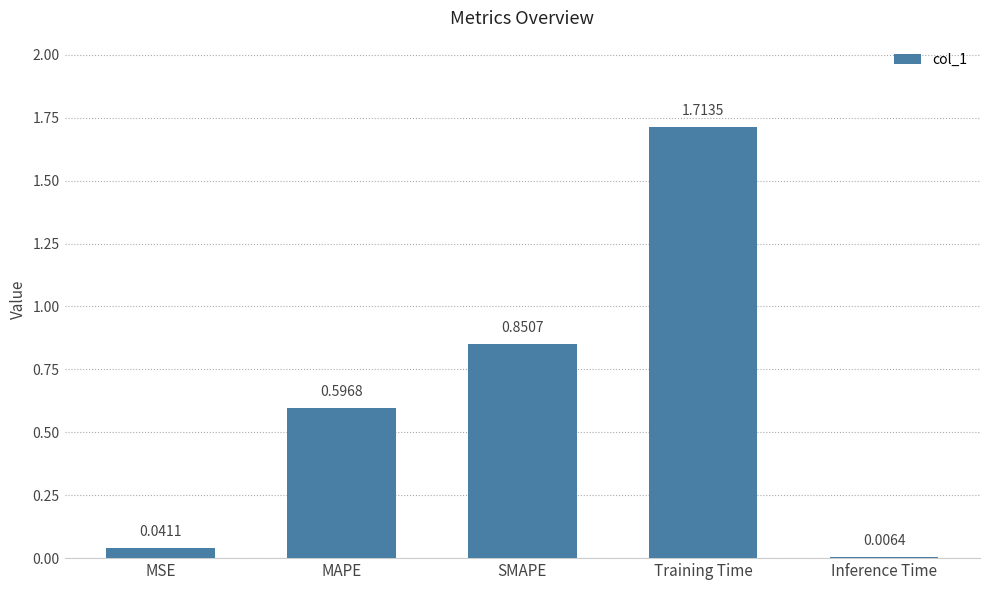

Does the chart contain stacked bars?

No